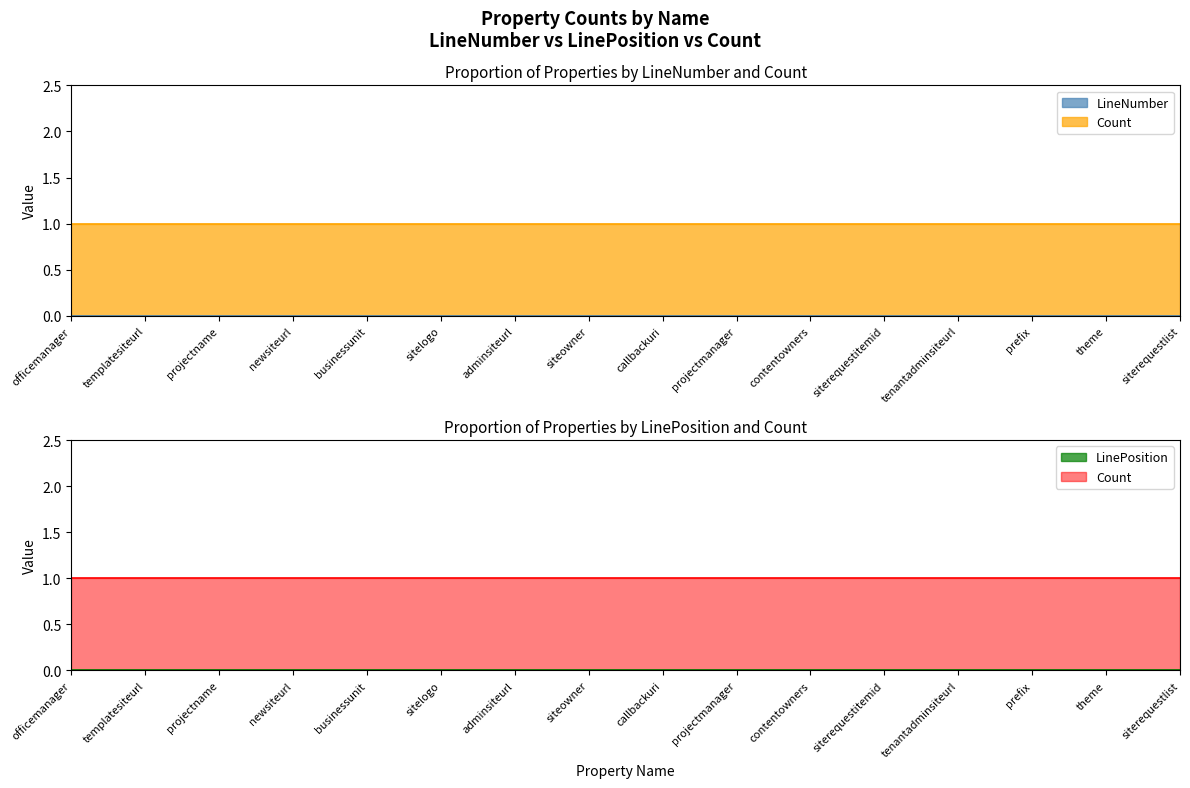

Which series has the largest total across all categories?

Count